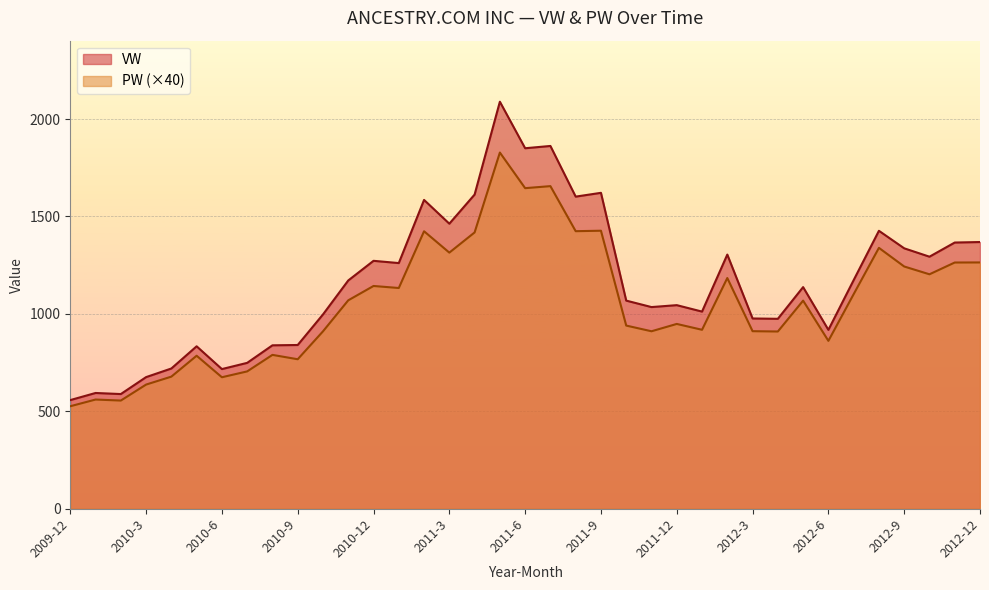

What are all the series names shown in the legend?

VW, PW (×40)